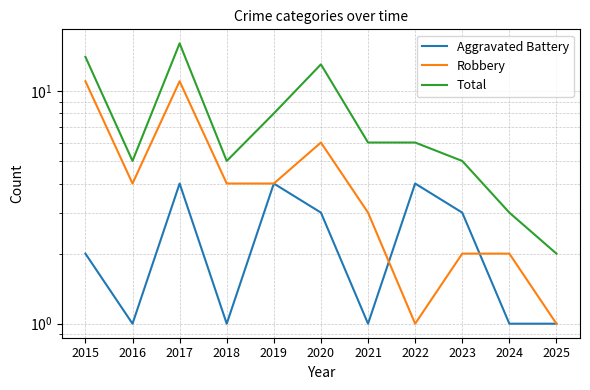

The value of Aggravated Battery at 2018 is 1. True or false?

True